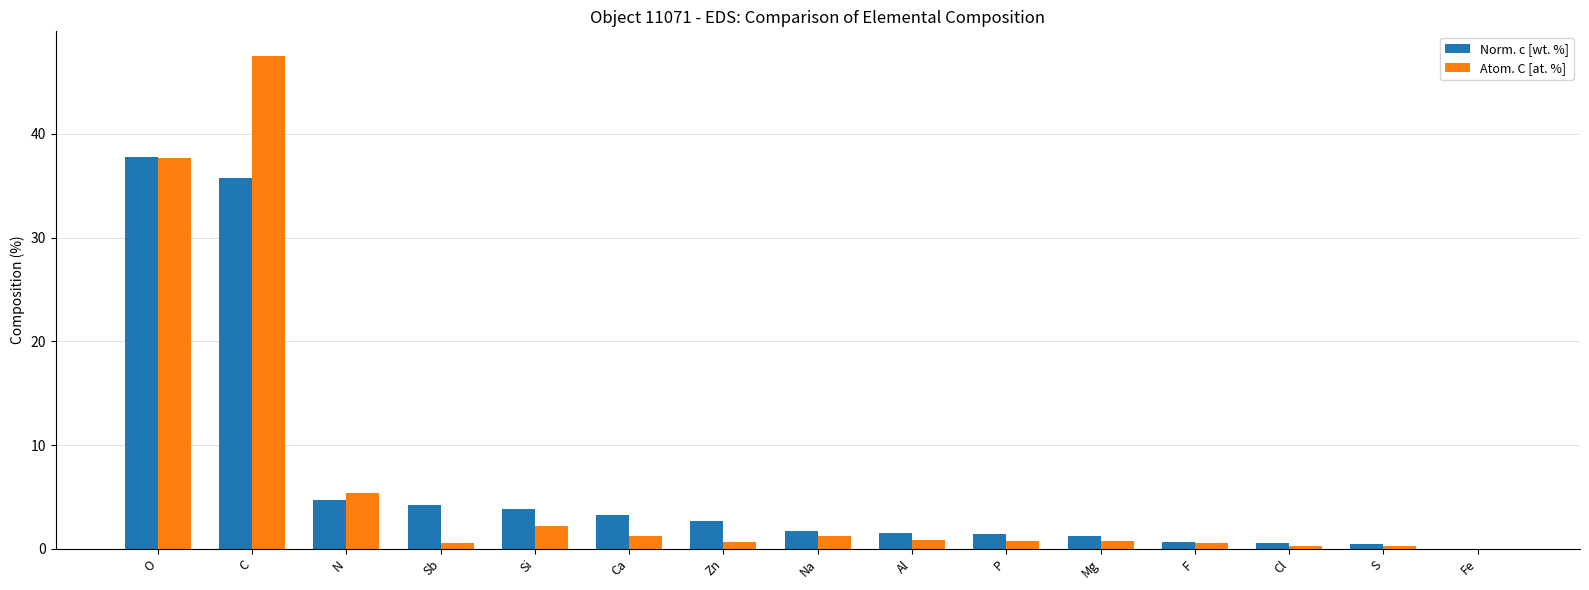

What are all the series names shown in the legend?

Norm. c [wt. %], Atom. C [at. %]